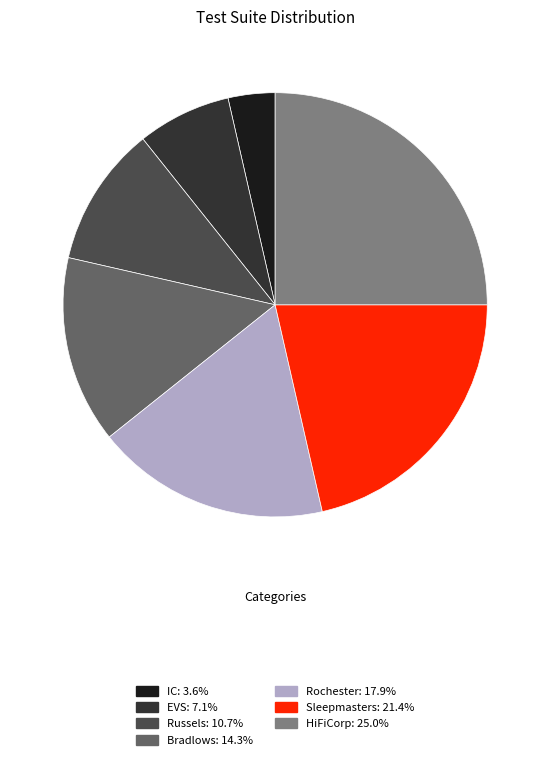

Count the number of slices in the pie.

7